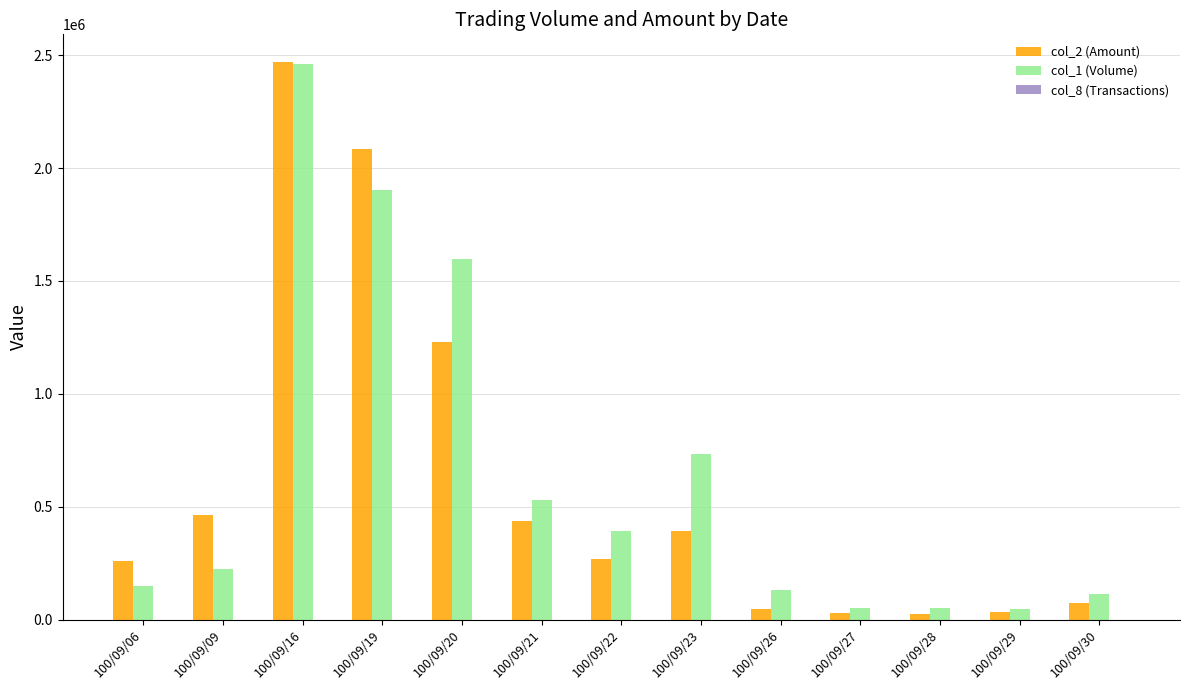

Read the col_2 (Amount) value at 100/09/22.

269060